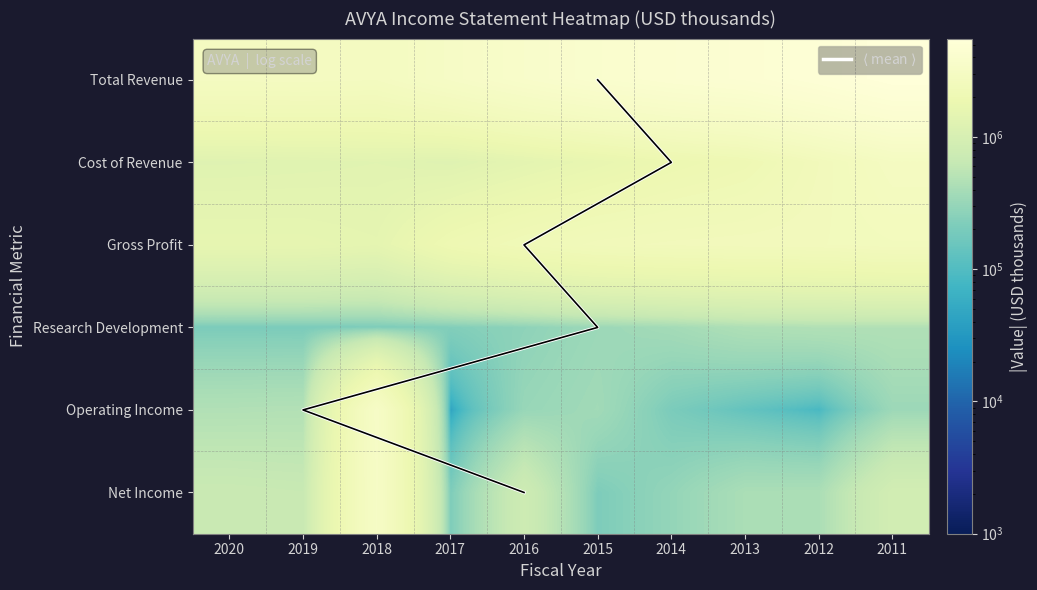

Which category has the highest value in the Gross Profit series?

2011